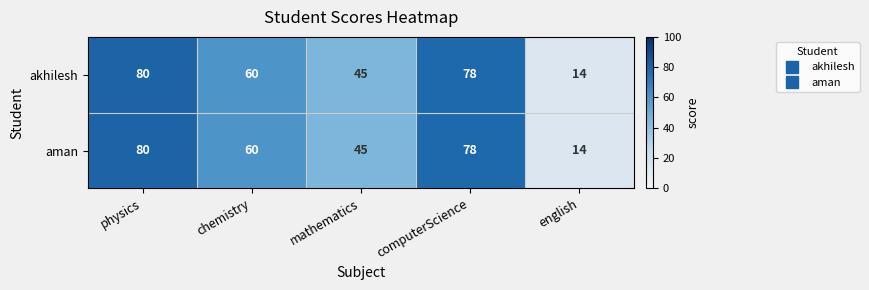

List the labels in order of aman value, smallest first.

english, mathematics, chemistry, computerScience, physics